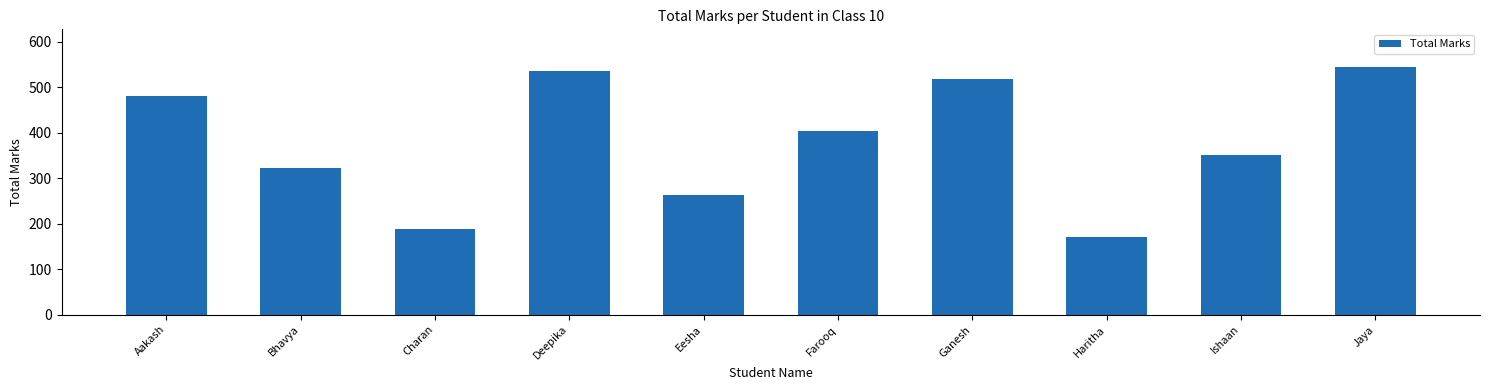

Approximately how many times larger is the value at Ishaan compared to Jaya?

0.6